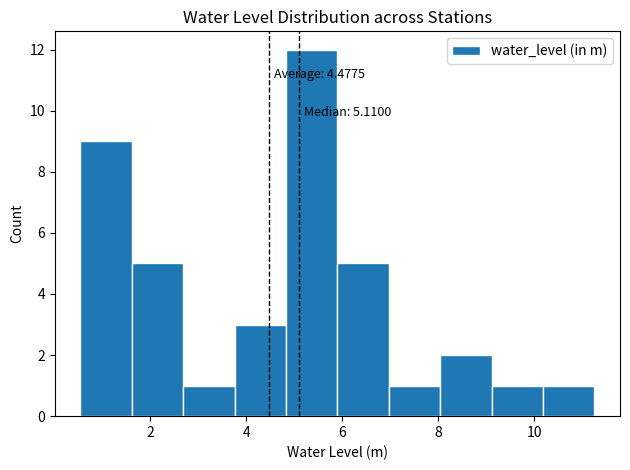

Over which range of the x-axis is the bar tallest?

4.8 to 6.0